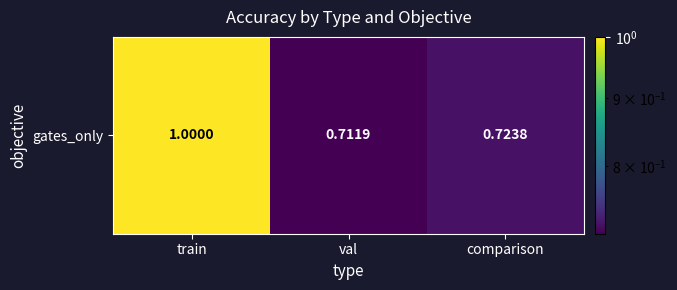

The value at comparison is 0.7. True or false?

True